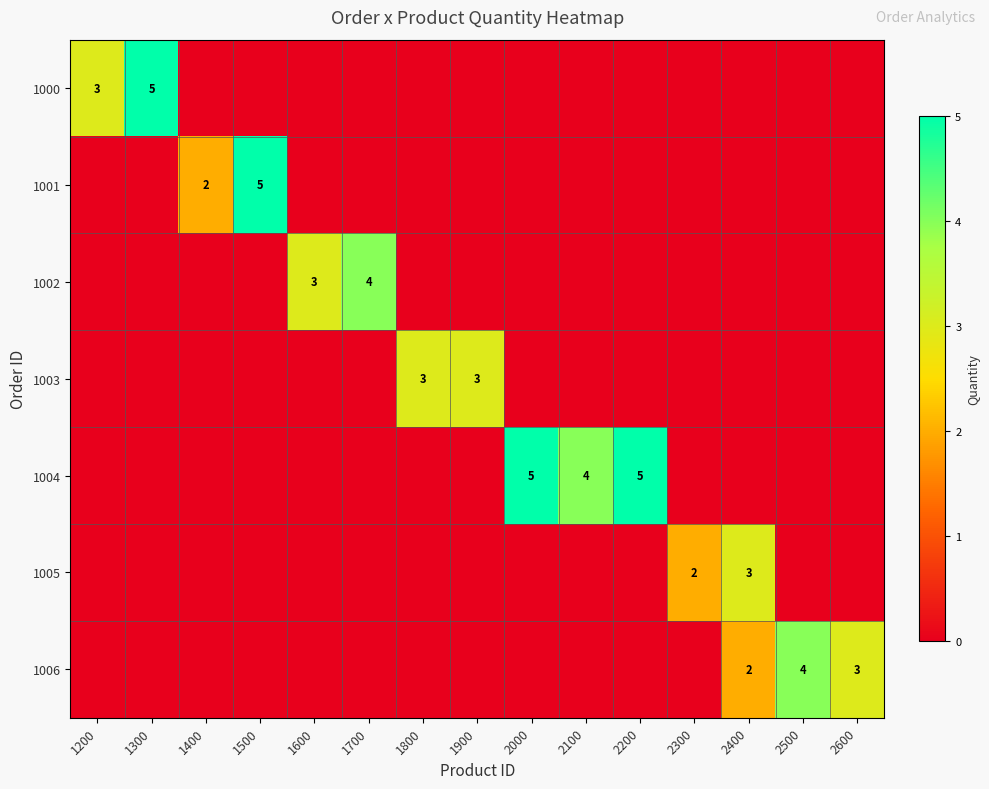

The 1005 series shows 3 at 2400. True or false?

True